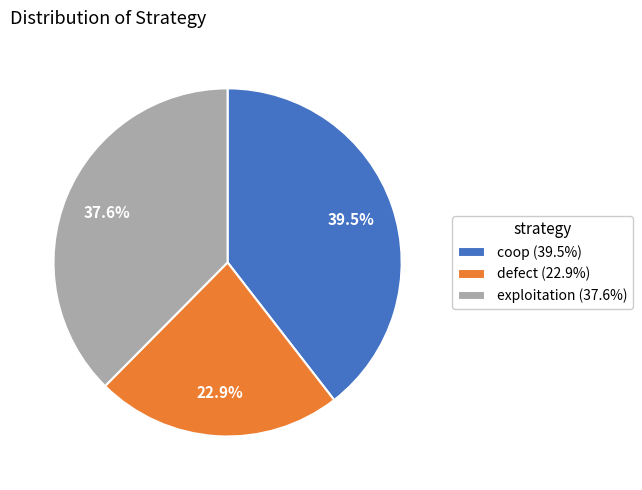

Does defect represent more than half of the total?

No